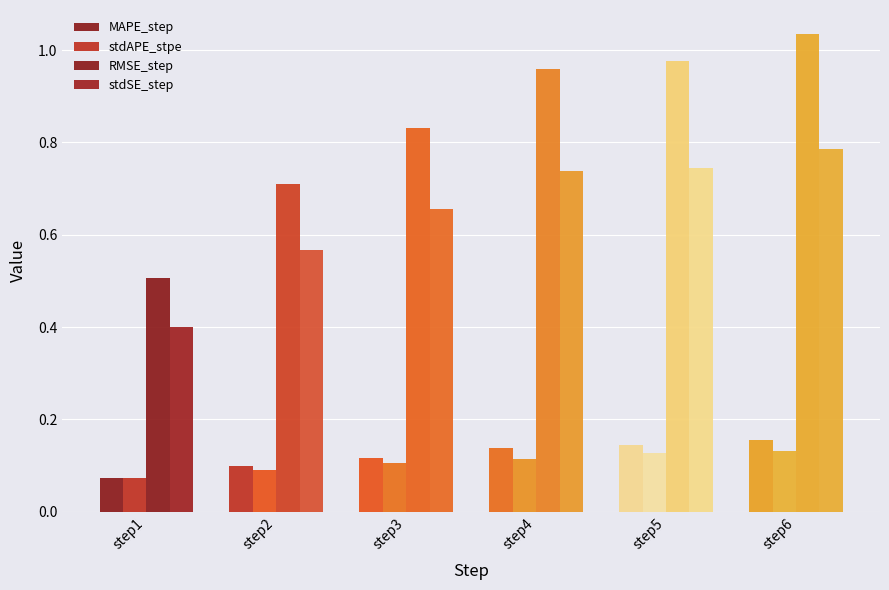

Is it true that stdSE_step equals 0.5 at step4?

False